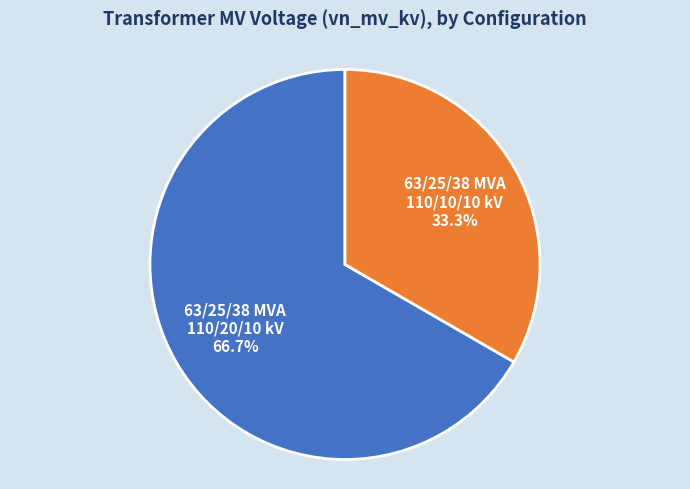

Rank the categories by value from lowest to highest.

63/25/38 MVA 110/10/10 kV, 63/25/38 MVA 110/20/10 kV